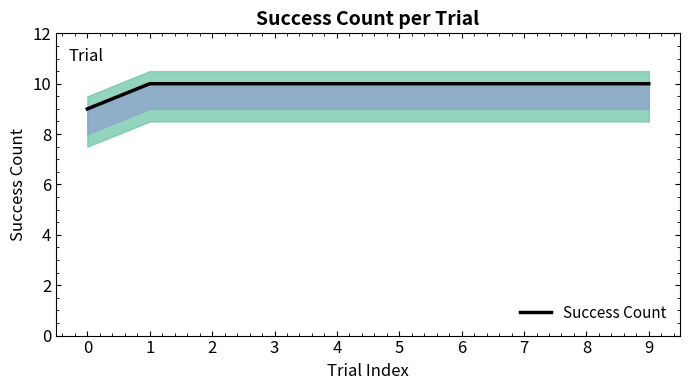

What is the sum of all values?

99